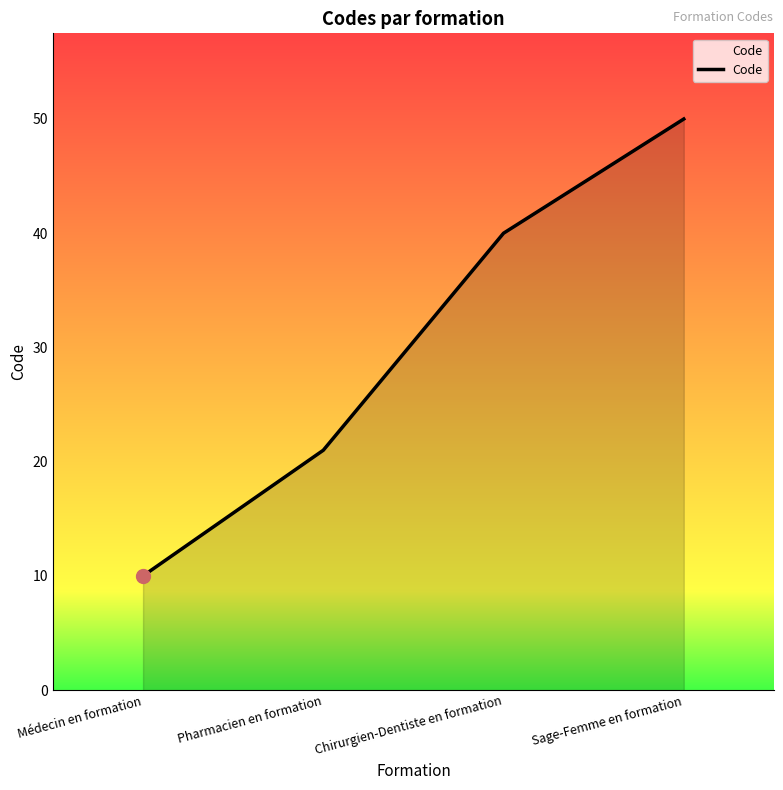

True or false: the data has more than 0 interior local peaks.

False